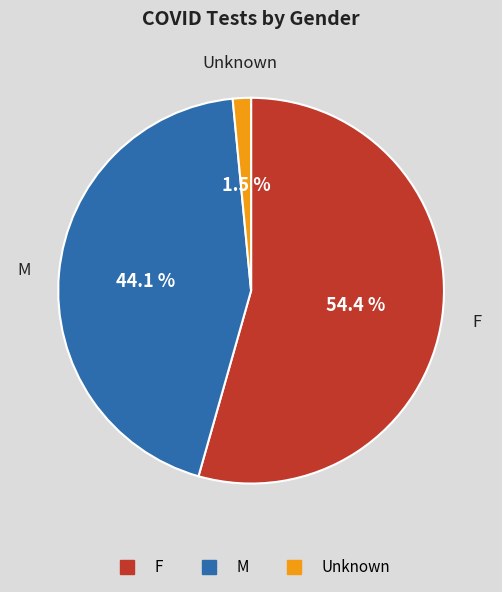

Rank the categories by value from lowest to highest.

Unknown, M, F